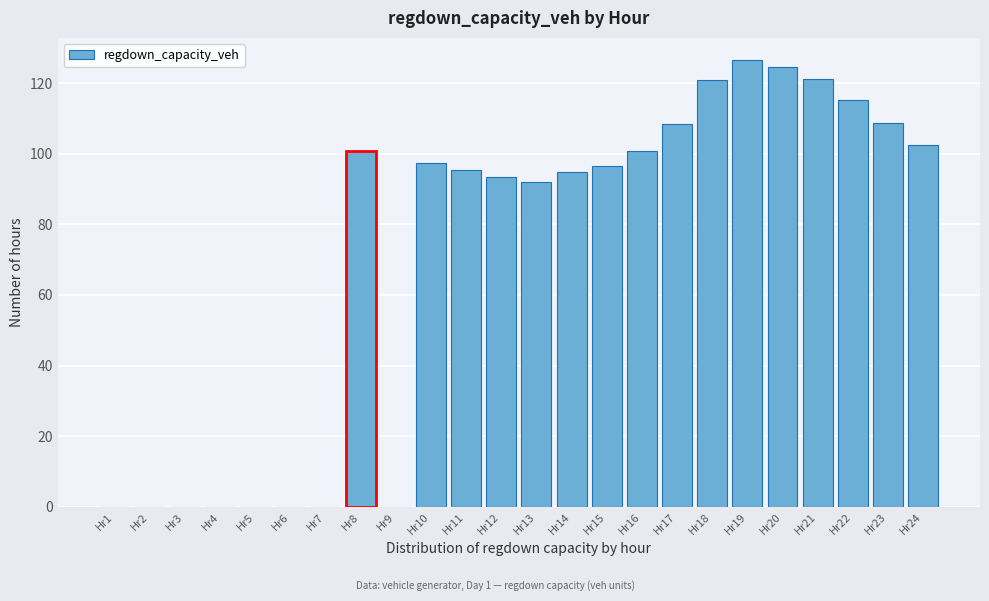

What is the sum of the values at Hr12 and Hr5?

93.4